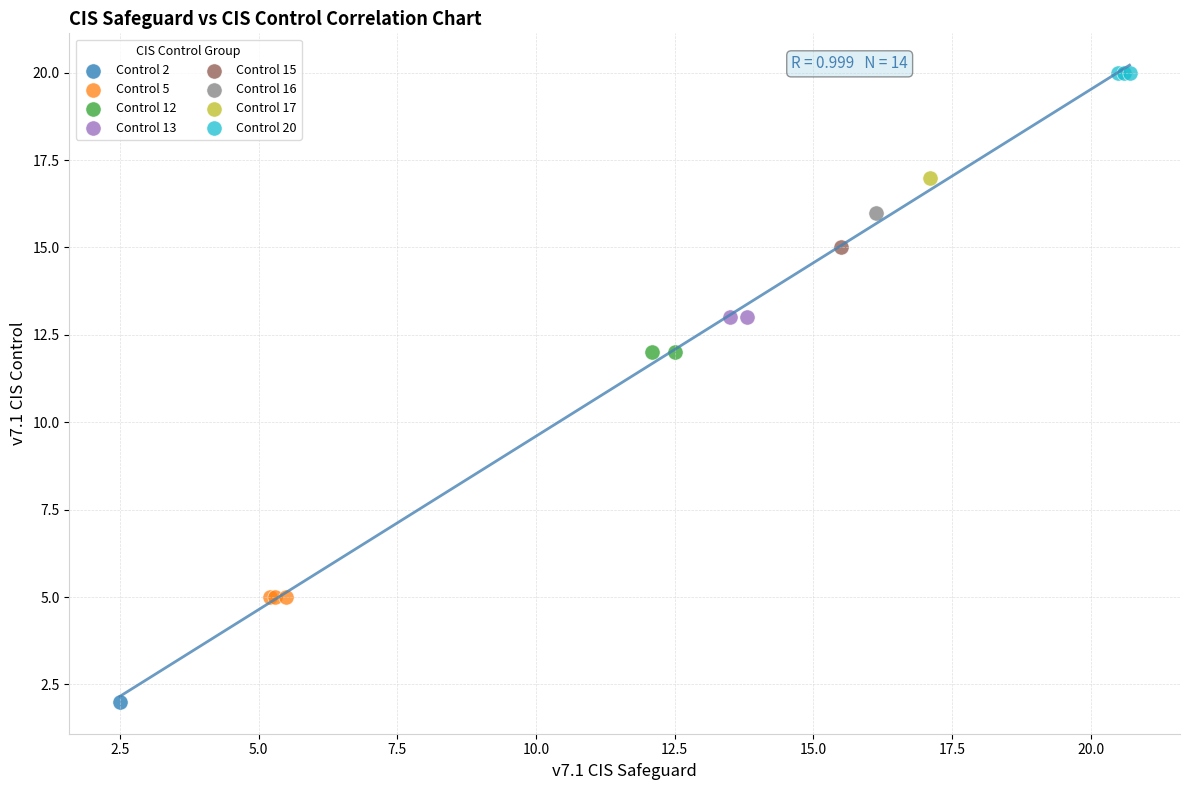

Which series reaches the minimum Y coordinate?

Control 2